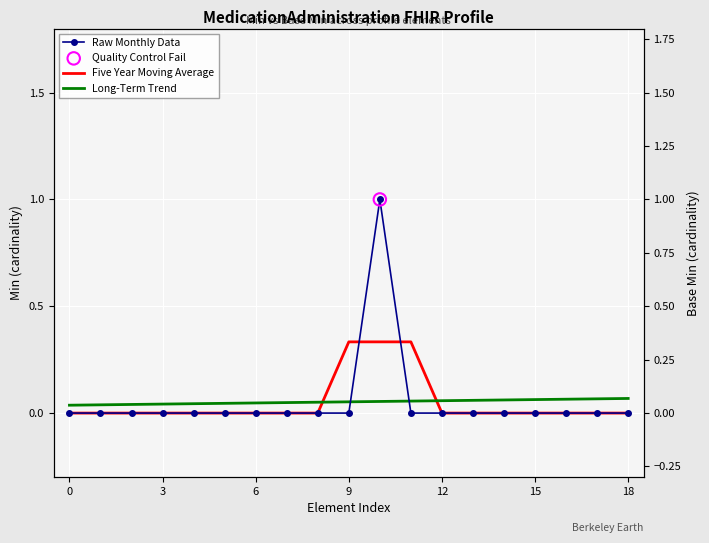

Which series has the largest Y range (max minus min)?

Raw Monthly Data